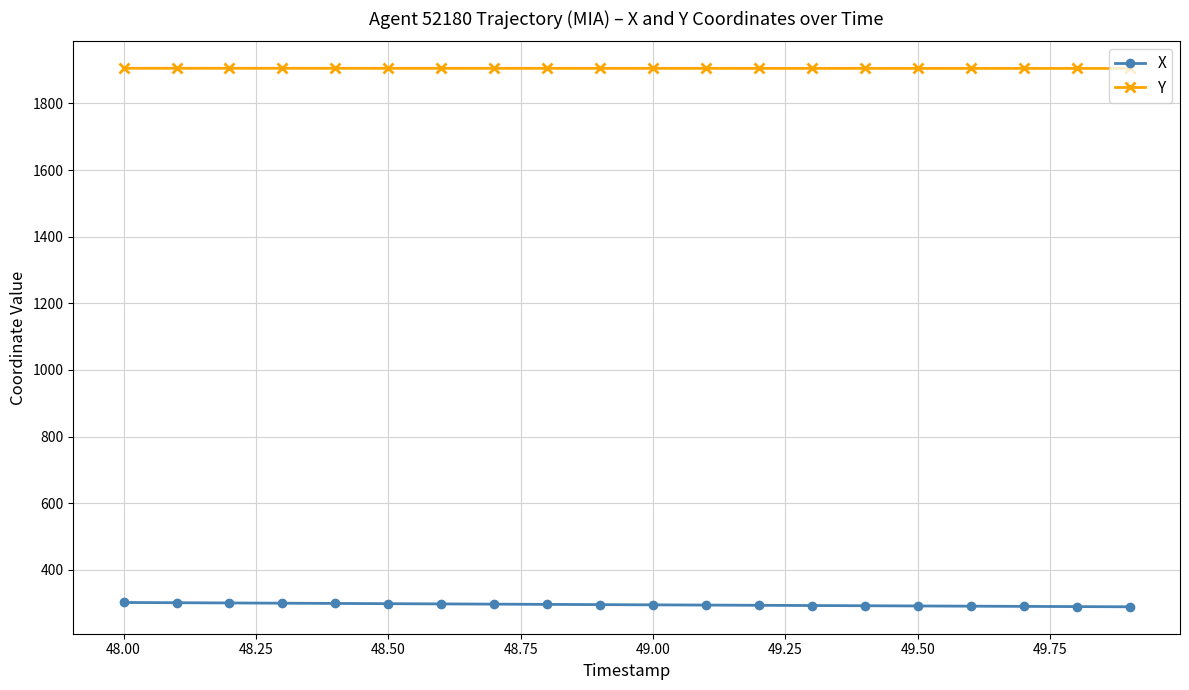

What is the value of the X point at the 15th from the left?

291.8